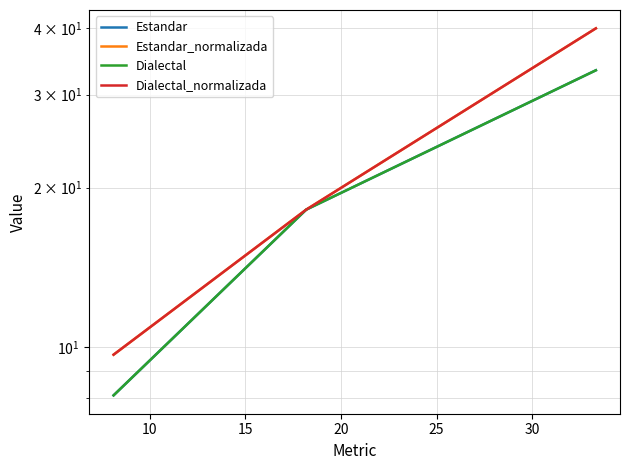

How many lines are shown in the chart?

4